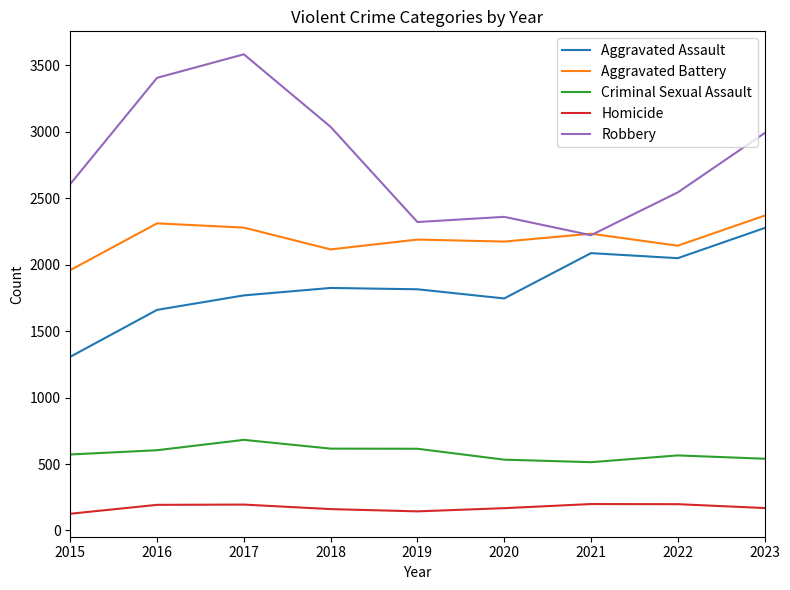

In Homicide, how many points are lower than both neighbors (excluding endpoints)?

1